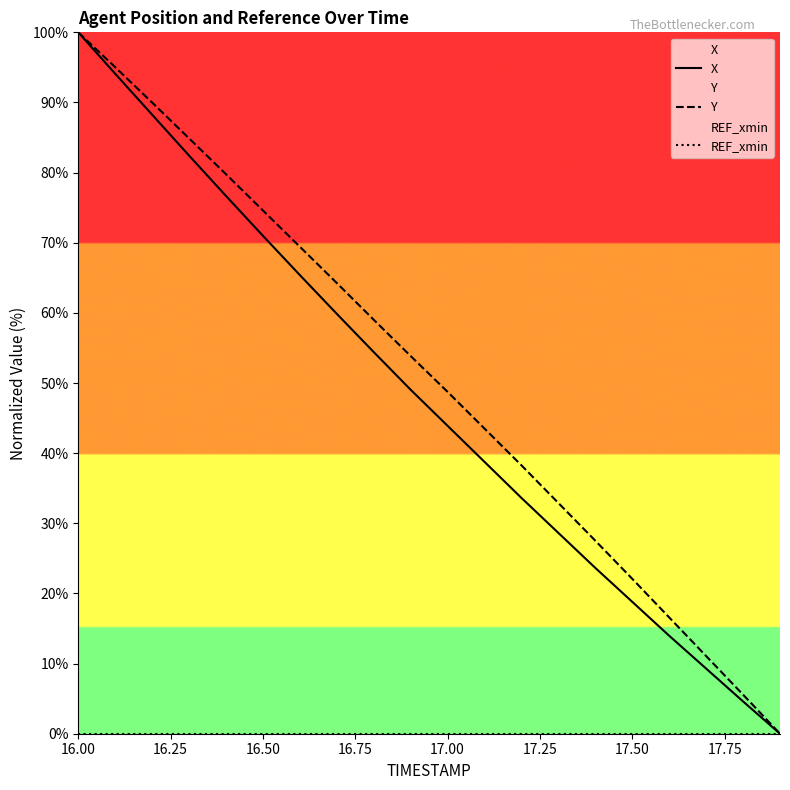

Reading left to right, what are all the values shown in this chart?

X: 100.0	94.1	88.3	82.4	76.7	71.0	65.4	59.9	54.4	49.0	43.9	38.8	33.6	28.6	23.6	18.8	14.0	9.3	4.6	0.0
Y: 100.0	95.0	90.0	84.9	79.8	74.6	69.4	64.3	59.0	53.8	48.7	43.5	38.3	32.9	27.5	22.1	16.6	11.1	5.6	0.0
REF_xmin: 0.0	0.0	0.0	0.0	0.0	0.0	0.0	0.0	0.0	0.0	0.0	0.0	0.0	0.0	0.0	0.0	0.0	0.0	0.0	0.0